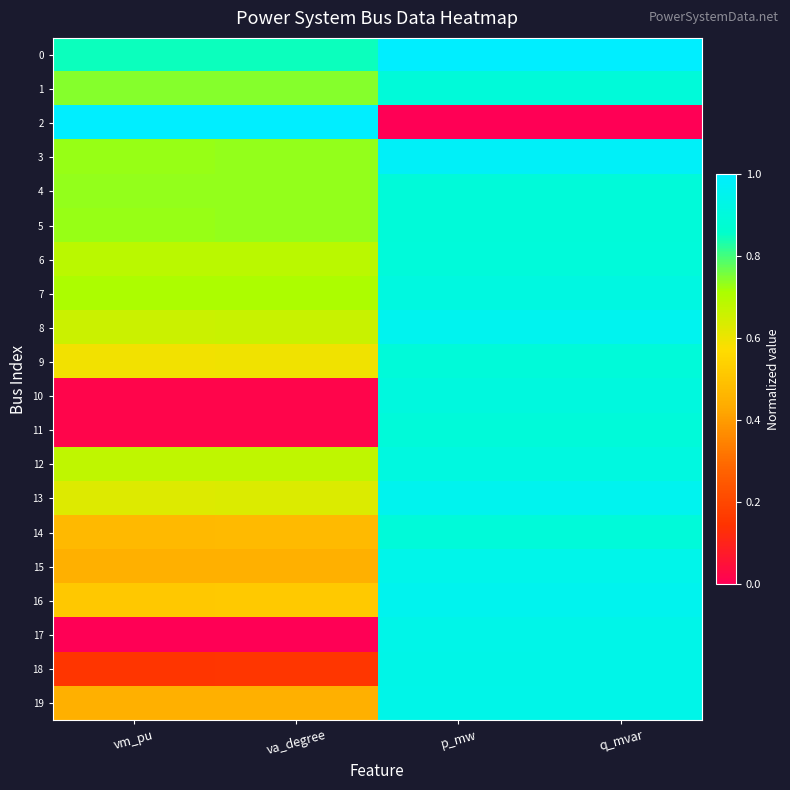

Which has a higher value, va_degree or q_mvar?

q_mvar